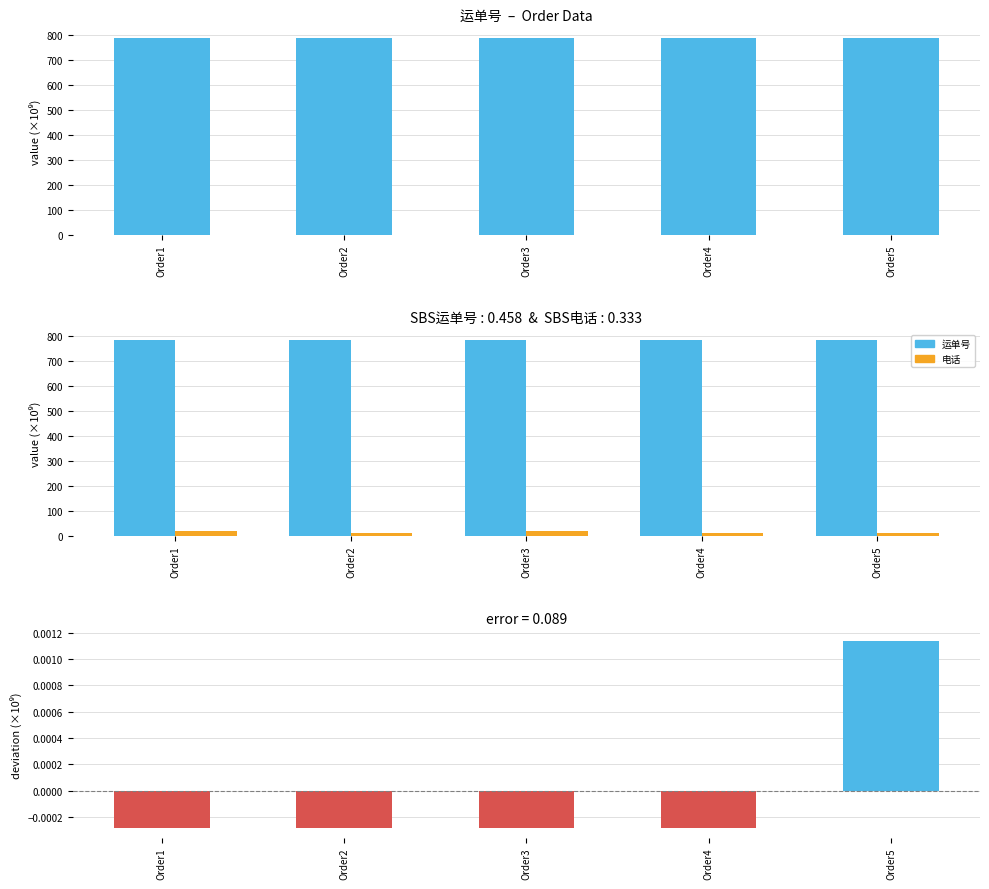

Reading left to right, extract all data points from this chart.

运单号: Order1=786.1	Order2=786.1	Order3=786.1	Order4=786.1	Order5=786.1
电话: Order1=18.9	Order2=13.8	Order3=18.7	Order4=13.9	Order5=13.8
Difference: Order1=-0.0	Order2=-0.0	Order3=-0.0	Order4=-0.0	Order5=0.0